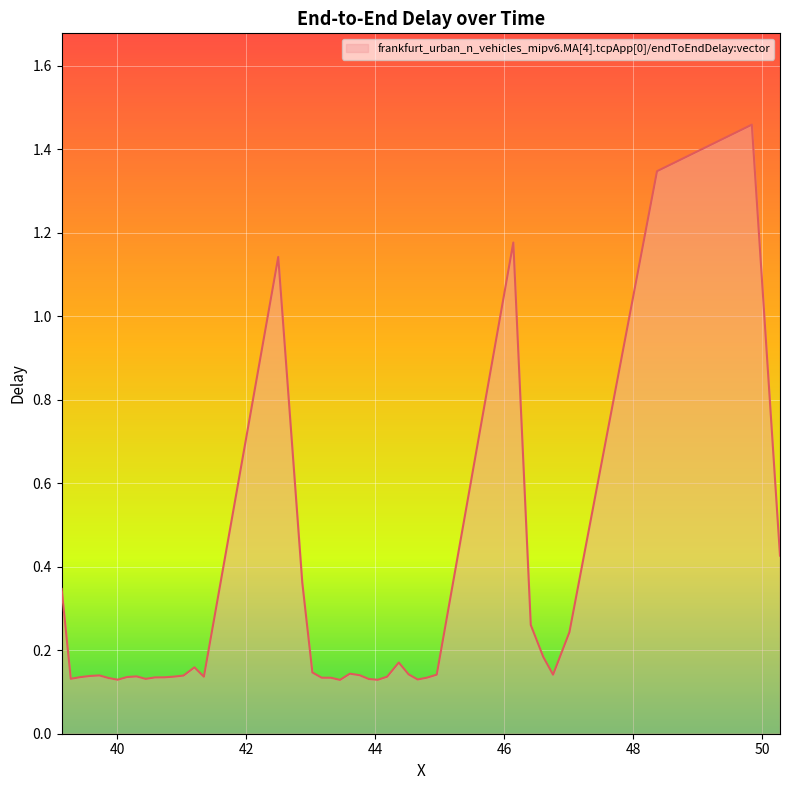

What is the minimum value shown in the chart?

0.1